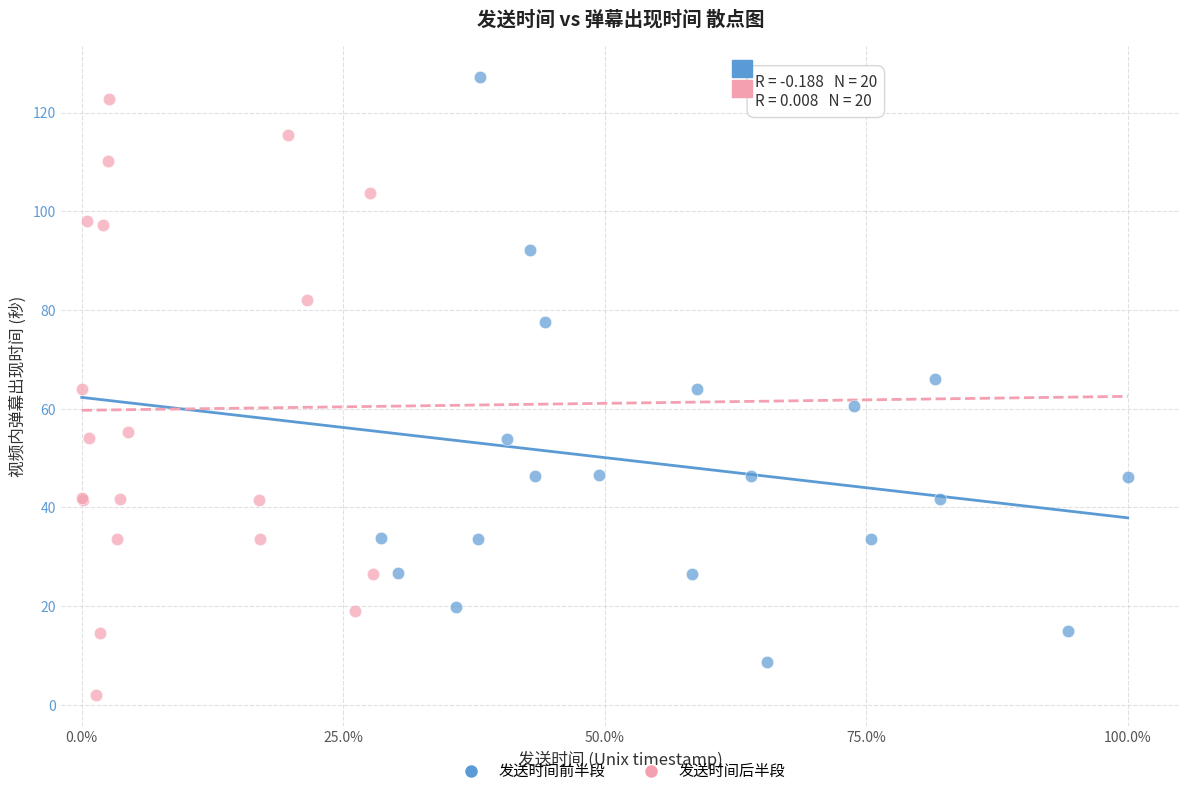

What are all the series names shown in the legend?

发送时间前半段, 发送时间后半段